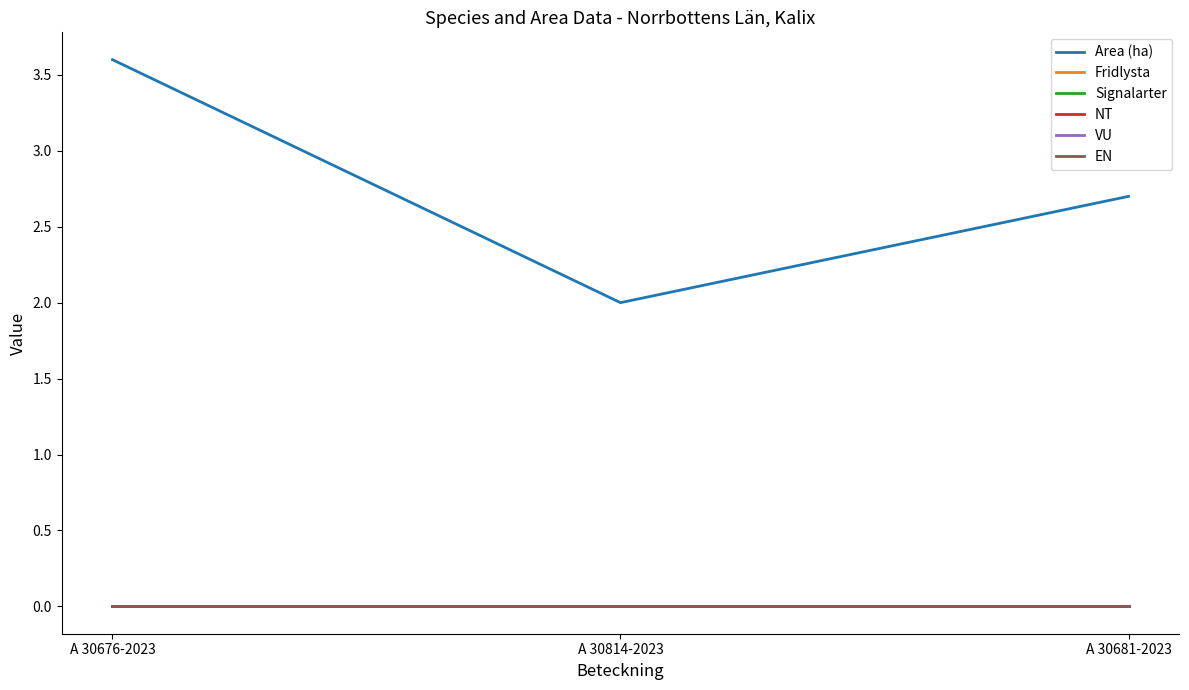

The value of Signalarter at A 30814-2023 is 0.0. True or false?

True